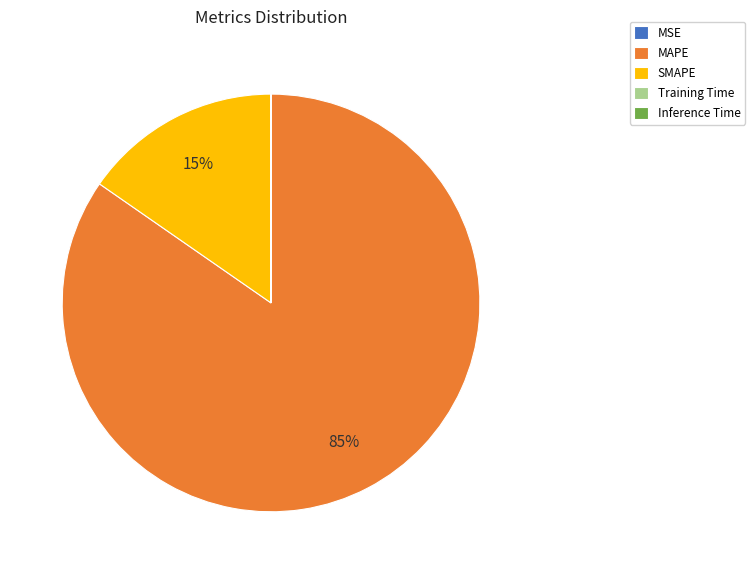

Which slice is the largest?

MAPE